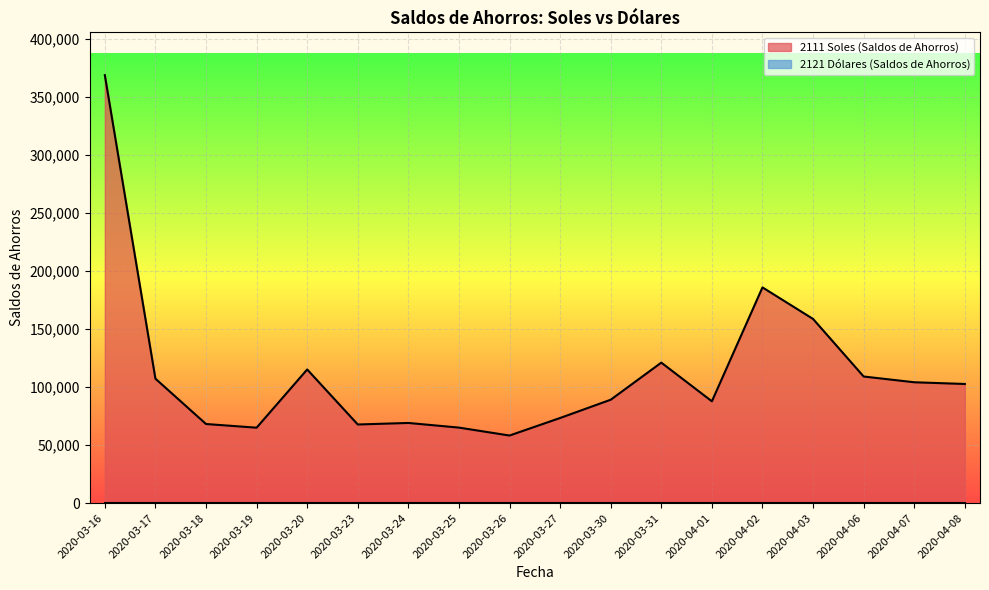

What is the sum of the values at 2020-03-19 and 2020-03-20?

180114.7